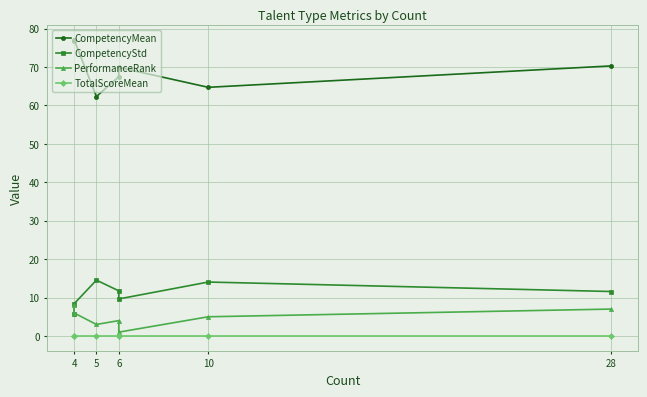

What is the difference between the maximum and minimum values in the CompetencyMean series?

14.8